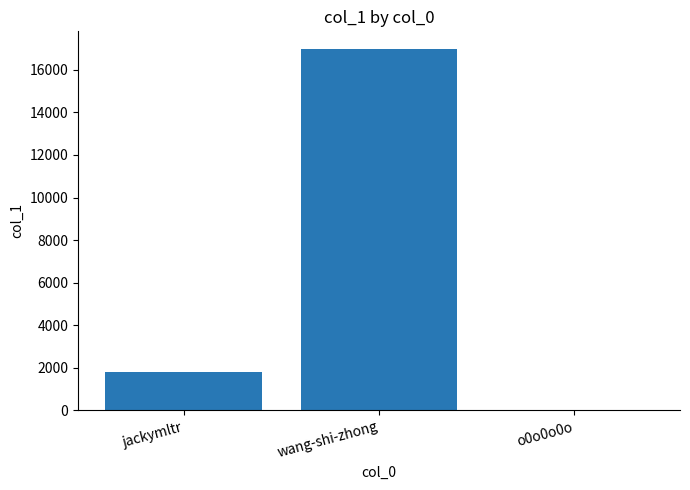

What is the sum of the values at o0o0o0o and wang-shi-zhong?

16983